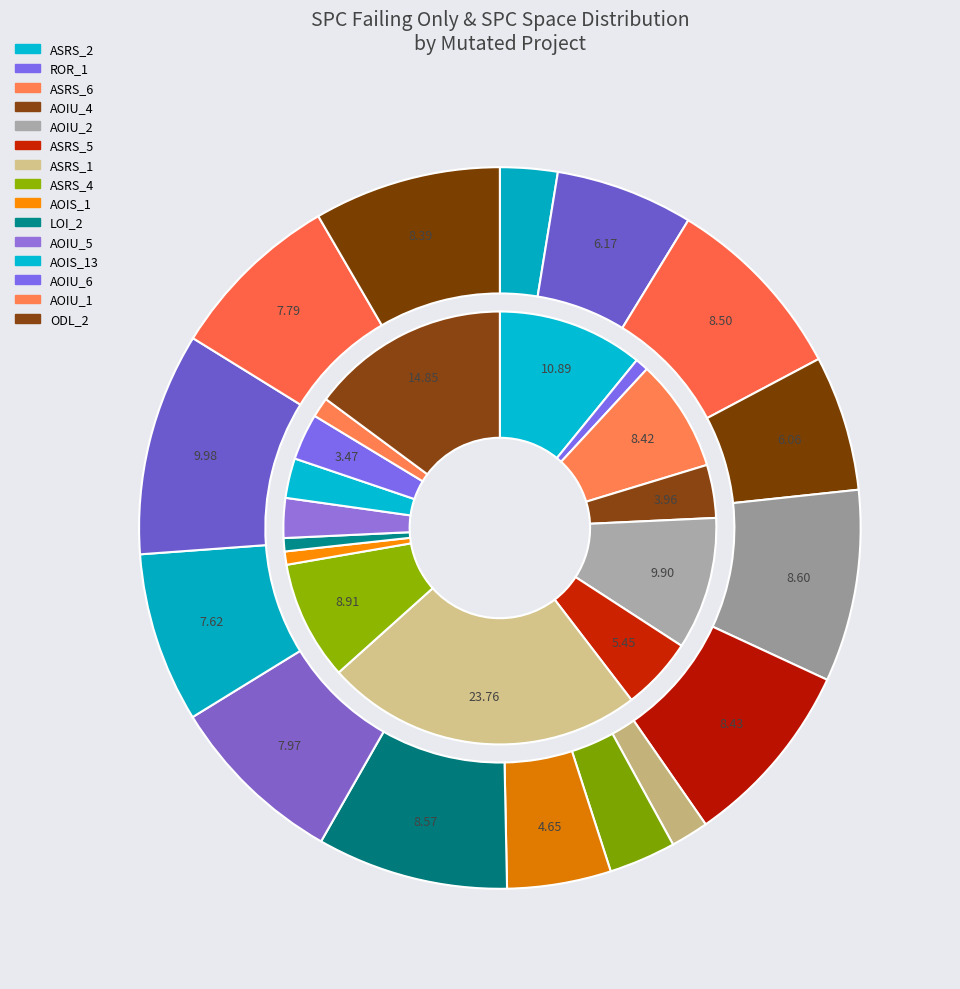

What percentage is NOT represented by Weight.ElevatorSystem.Elevator.ASRS_5?

94.6%